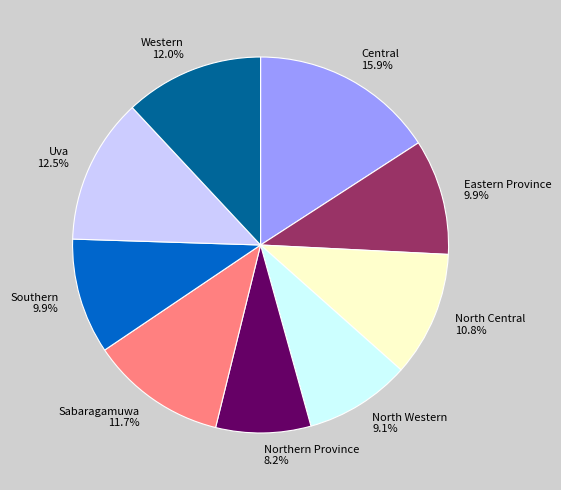

How much of the chart is everything except Northern Province?

91.8%